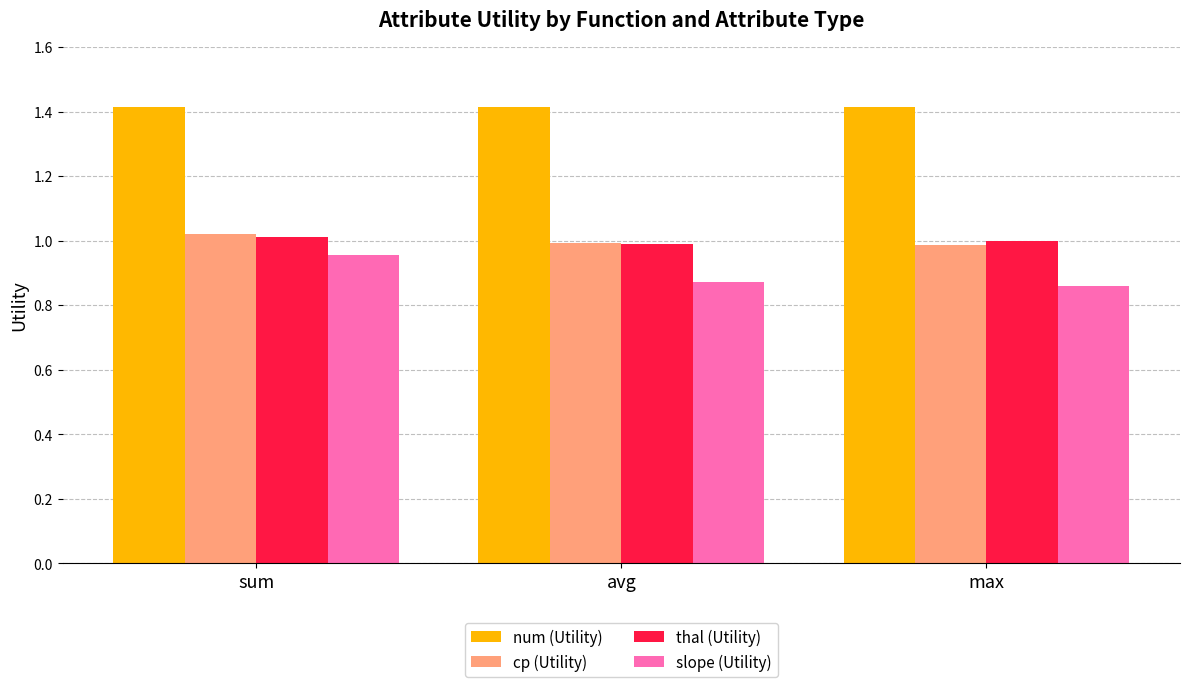

True or false: thal (Utility) has a value of 0.5 at sum.

False